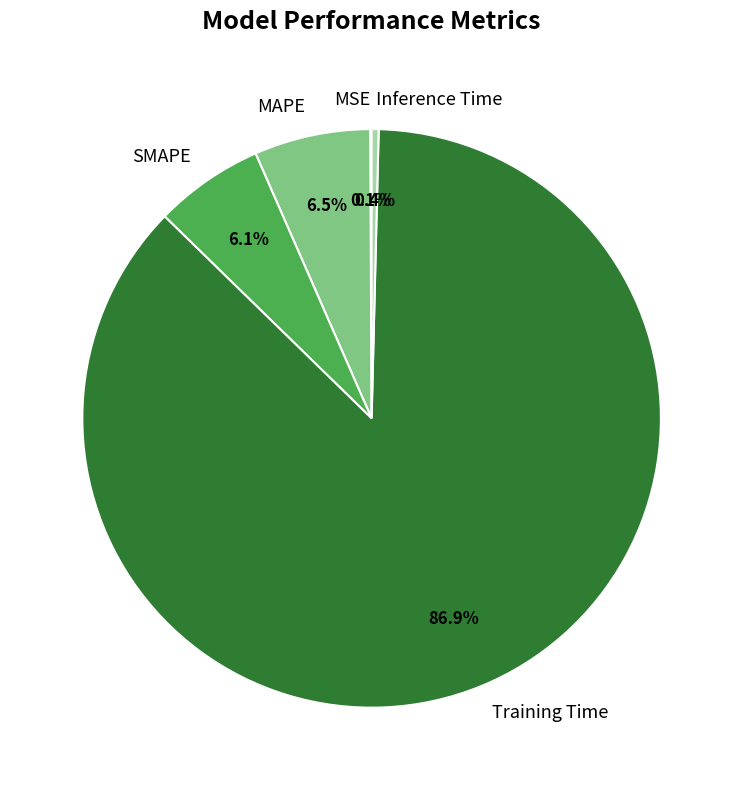

Is Training Time the majority of the pie?

Yes